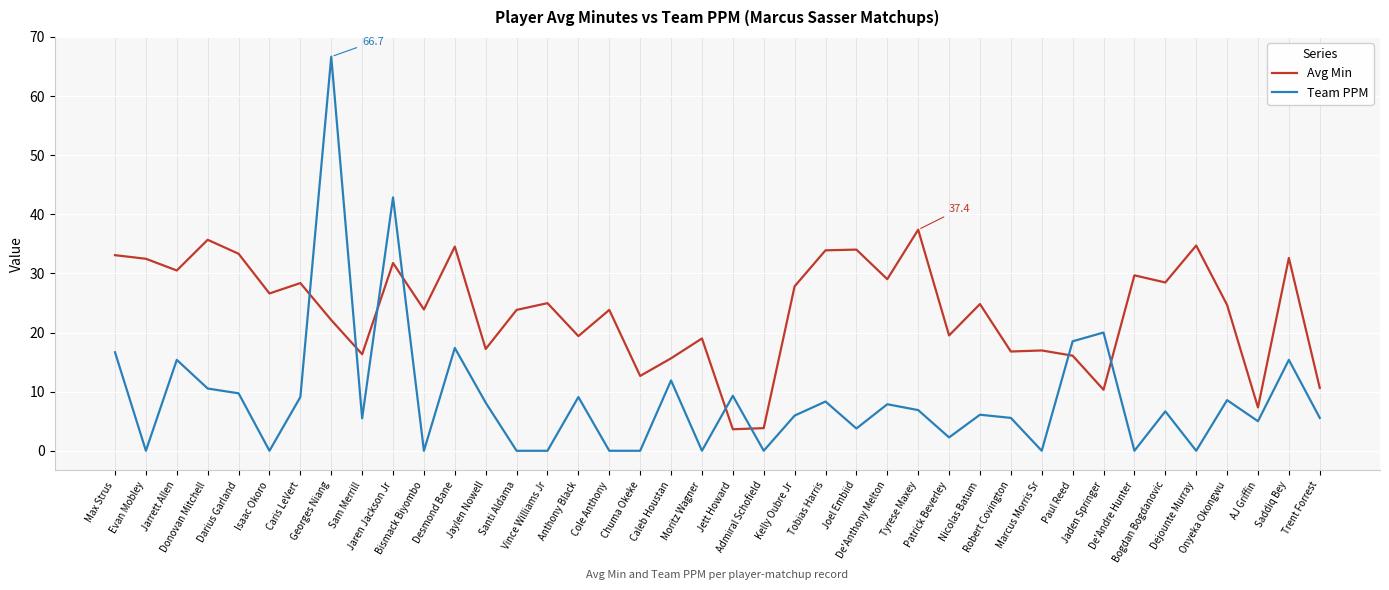

At which category does Avg Min reach its first local peak?

Donovan Mitchell